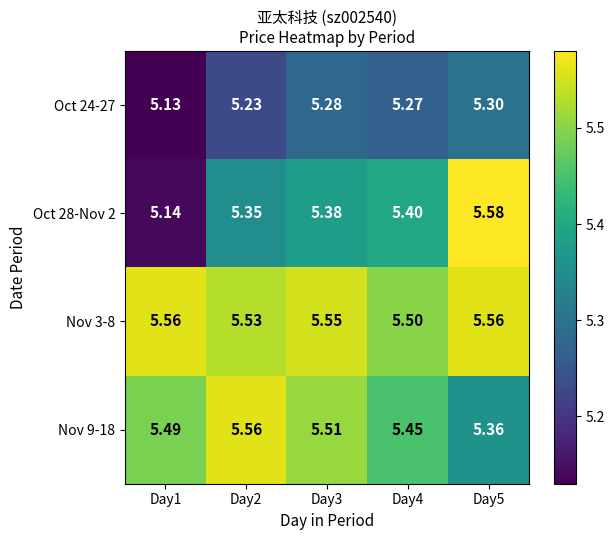

What is the difference between the highest and lowest values at Day4?

0.2